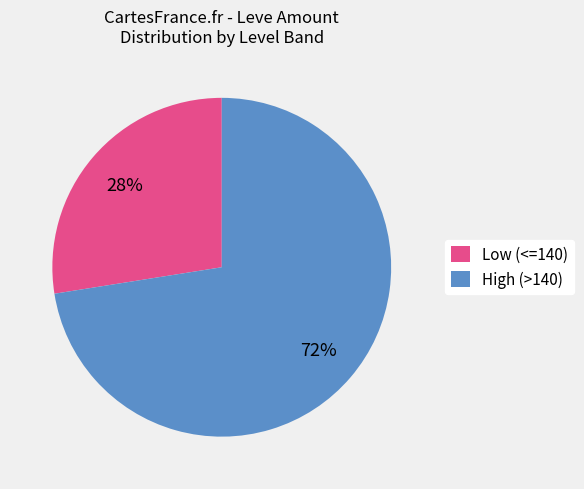

Between High (>140) and Low (<=140), which is larger?

High (>140)